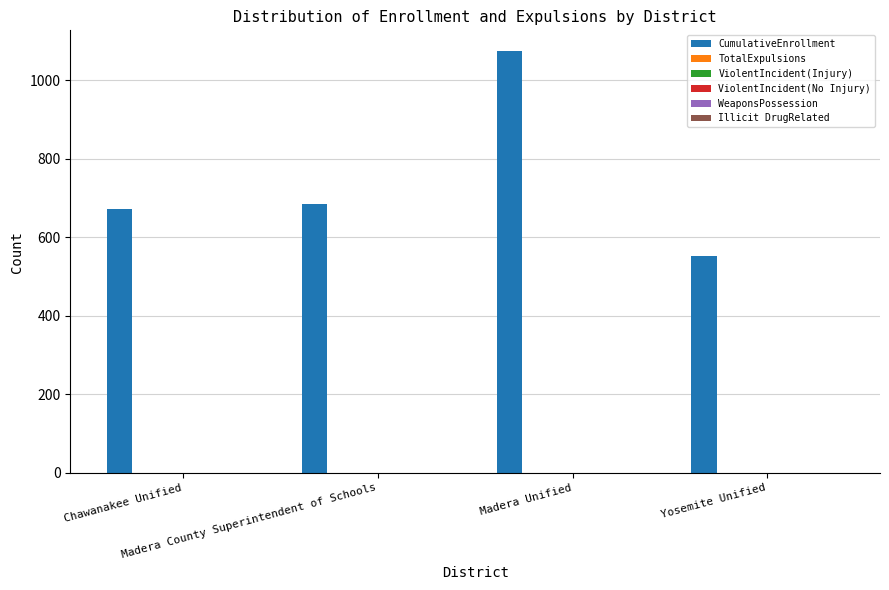

Count the number of categories in the chart.

4